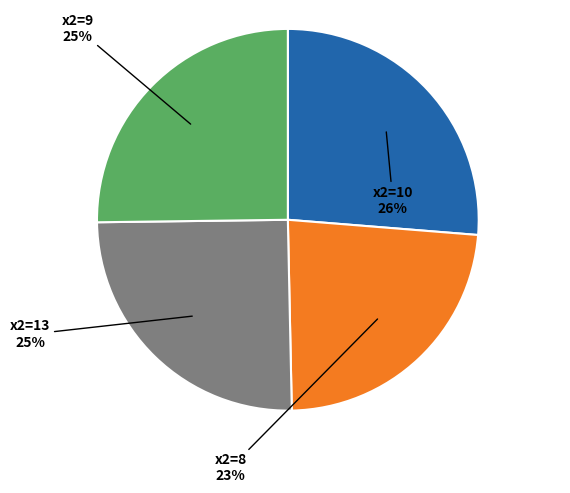

Combined, do x2=13 and x2=8 account for over 50%?

No